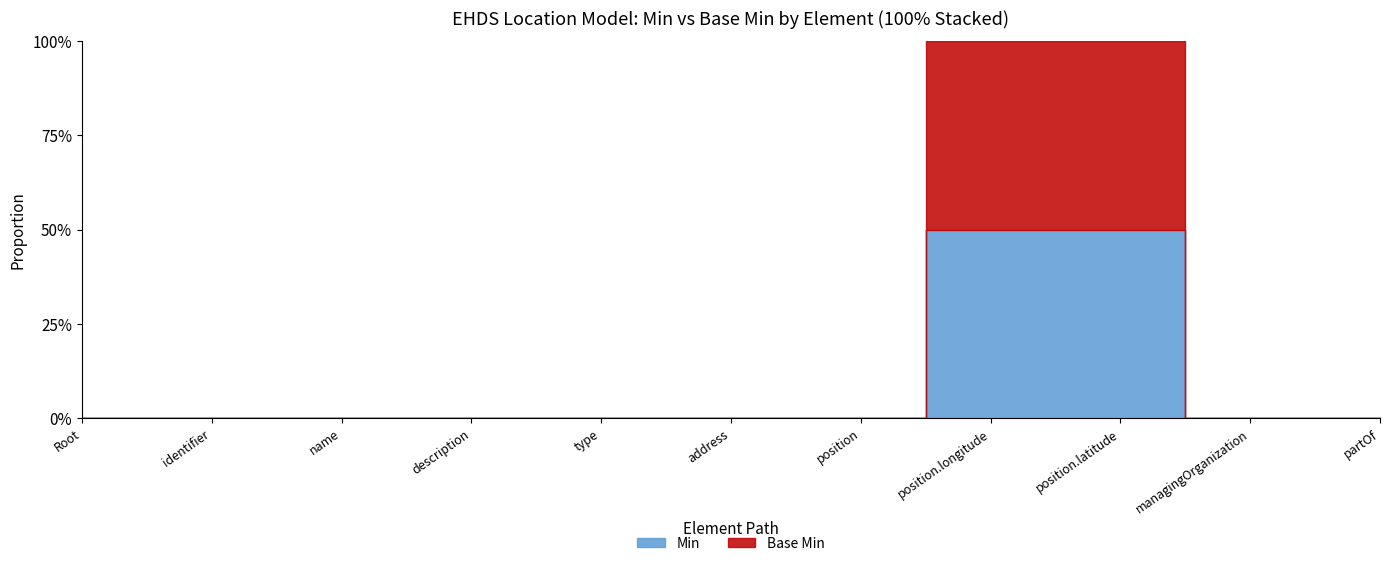

What is the label of the 6th point from the left?

EHDSLocation.address